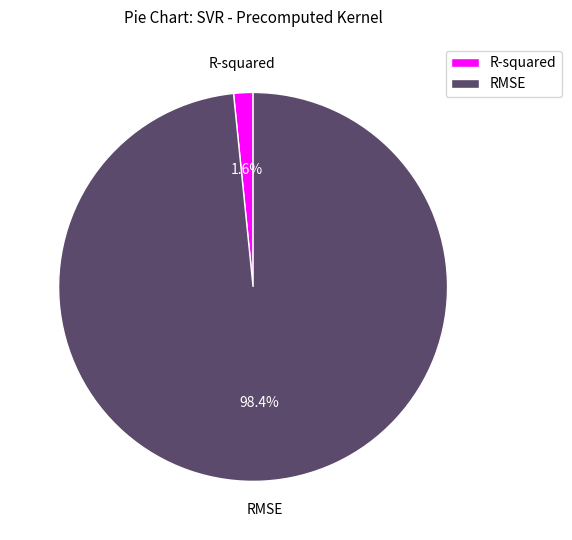

Rank the categories by value from lowest to highest.

R-squared, RMSE